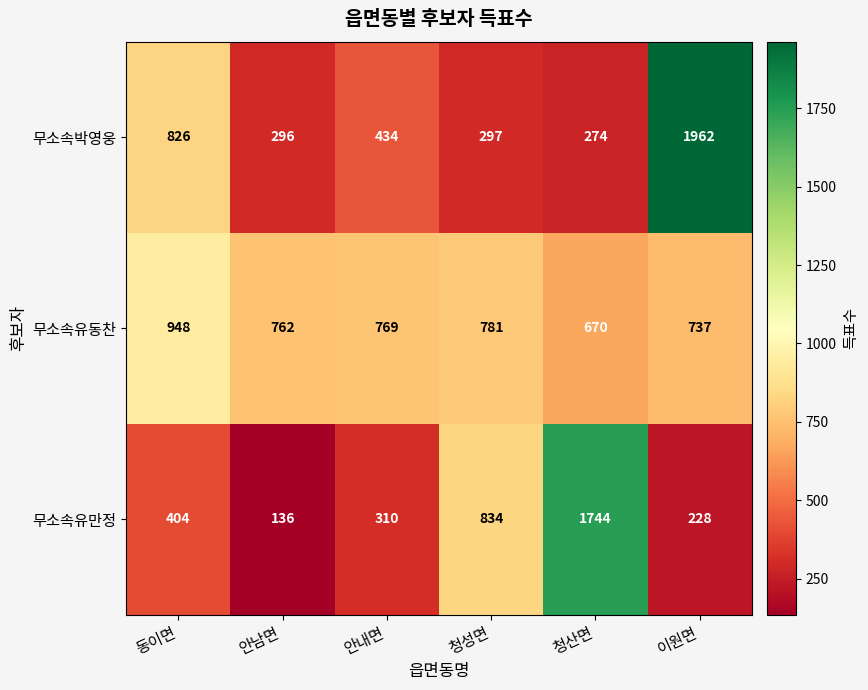

Which series has the largest total across all categories?

무소속유동찬